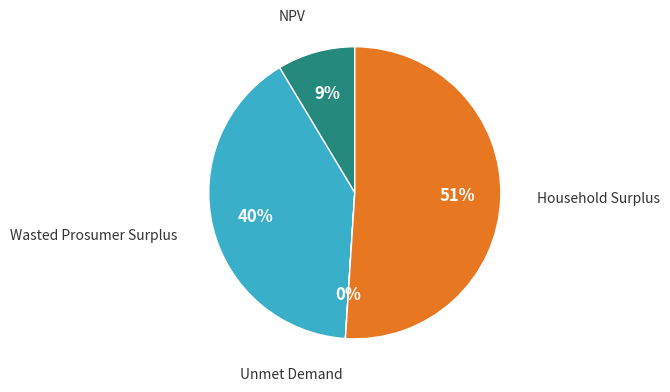

To the nearest percent, what is the average slice percentage?

25%